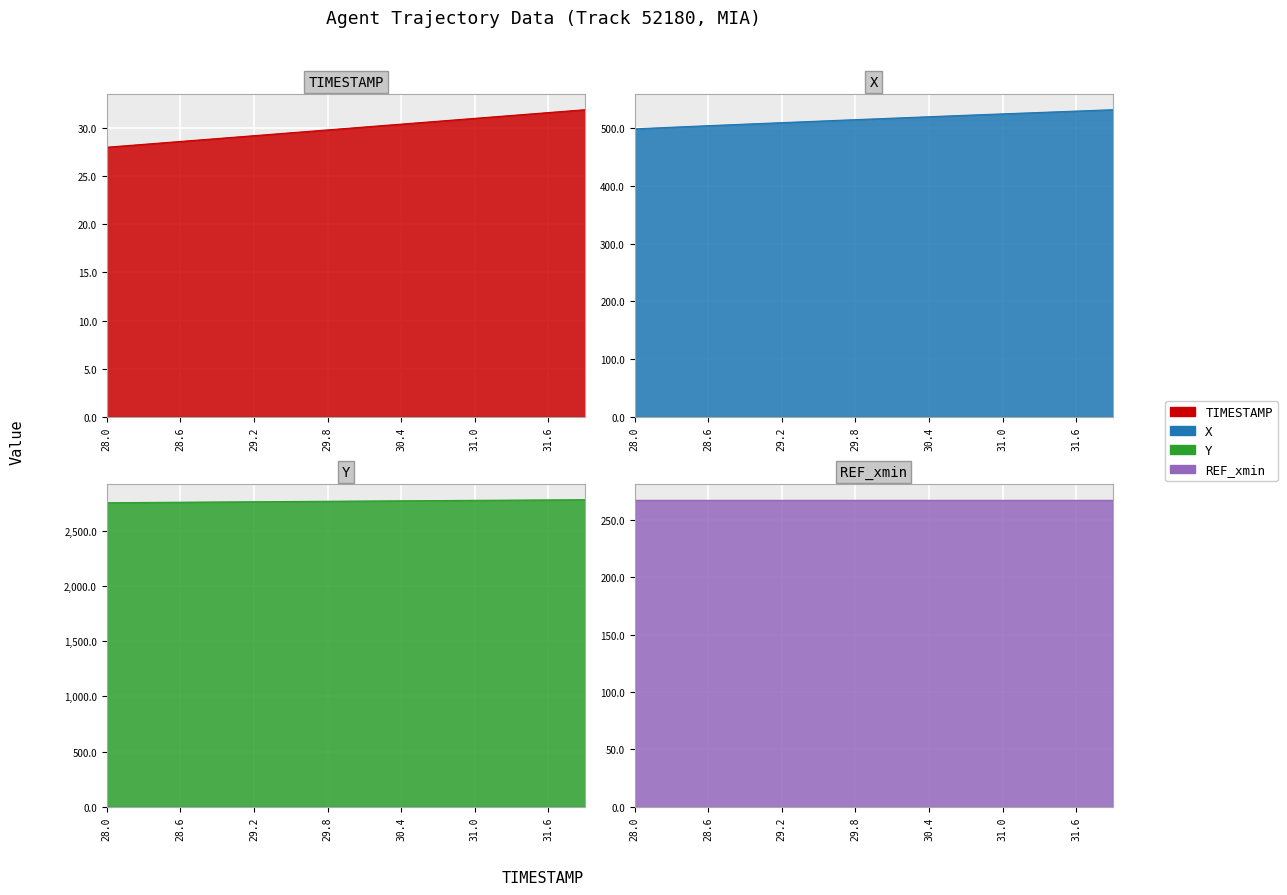

At which category is the sum across all series the highest?

31.9